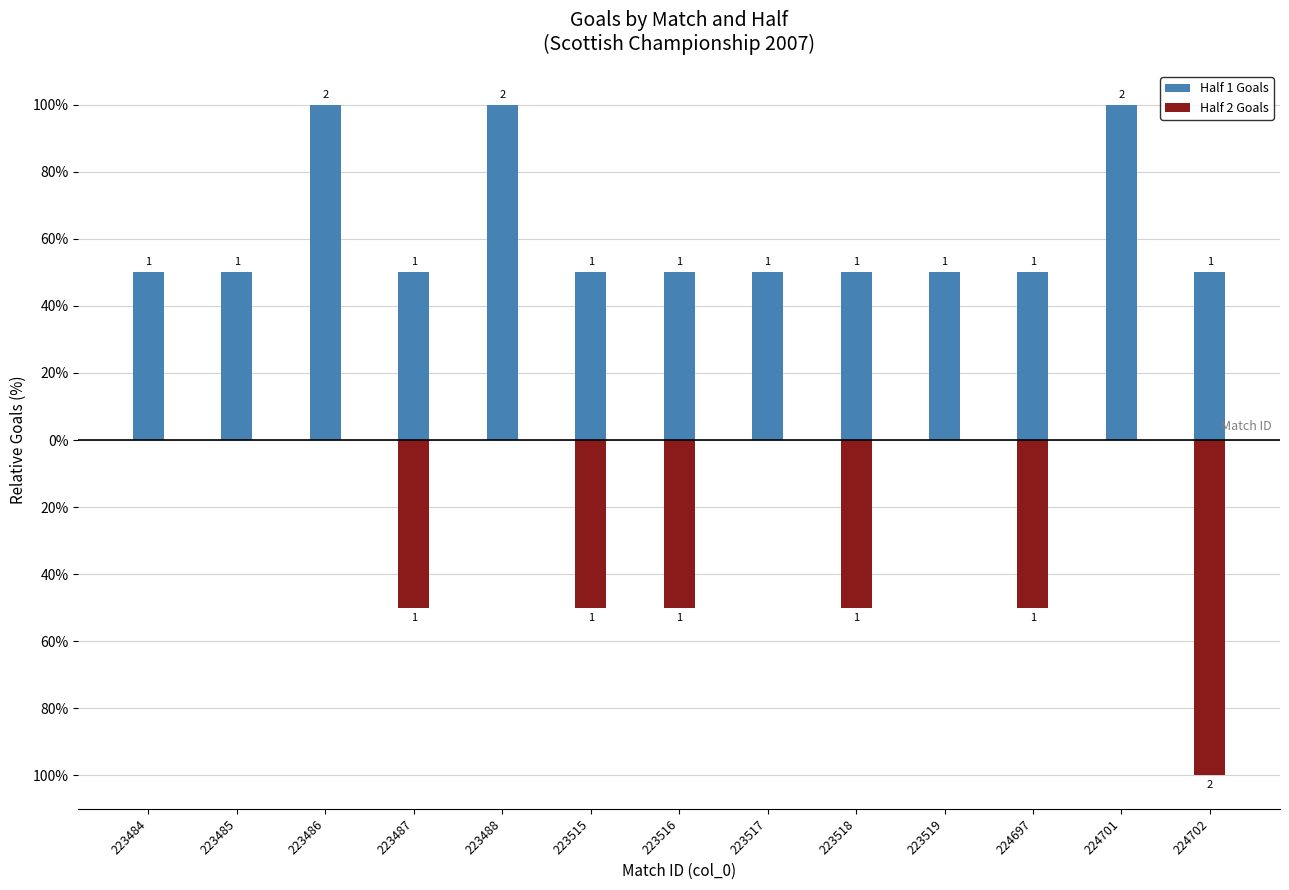

What is the difference between the Half 1 Goals values at 223488 and 223517?

50